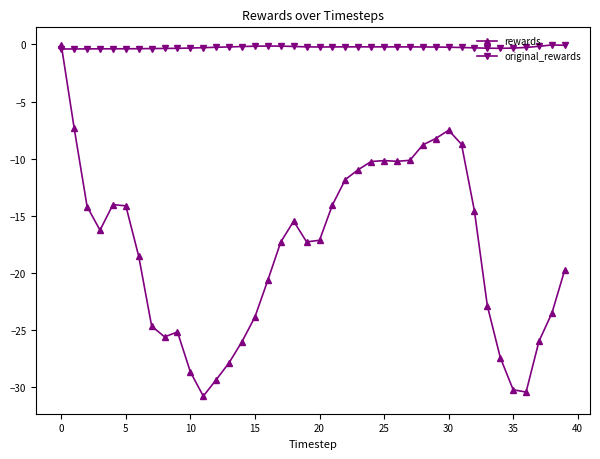

Rank the series by their average value, from highest to lowest.

original_rewards, rewards